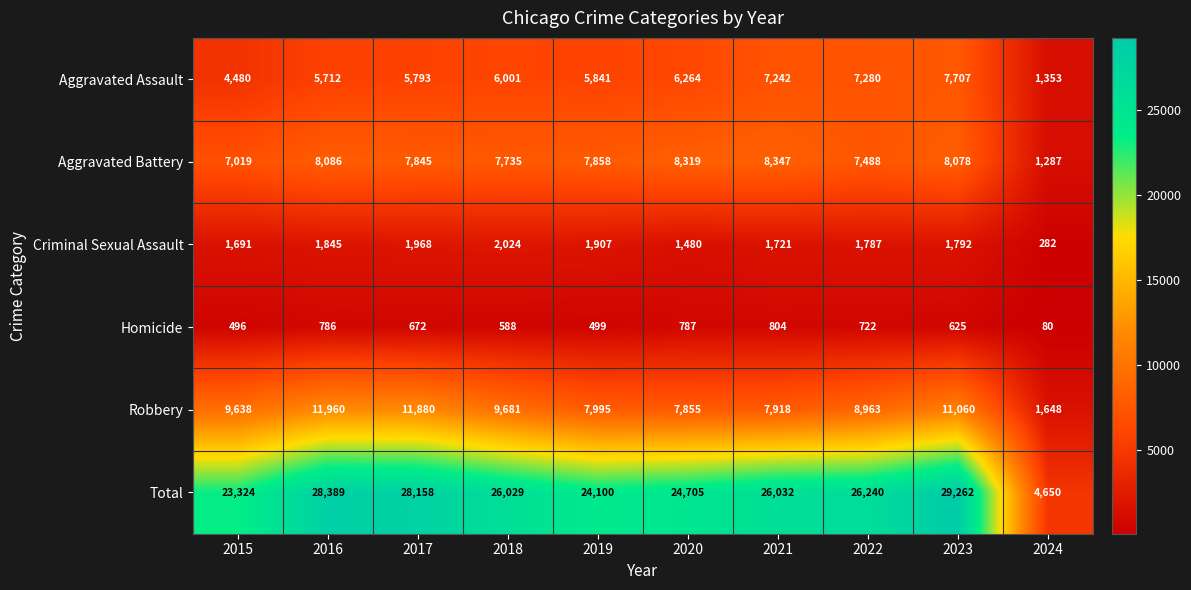

How many series are shown in this chart?

6